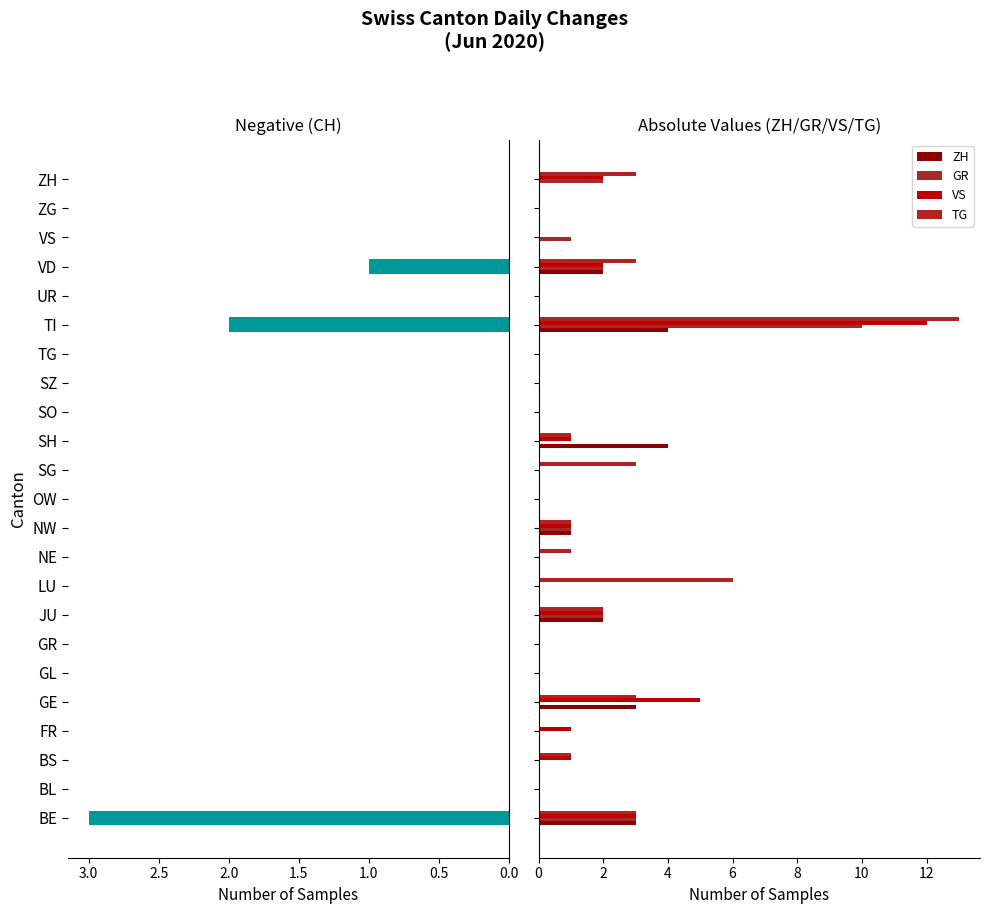

Which series changed the most between LU and SZ?

TG